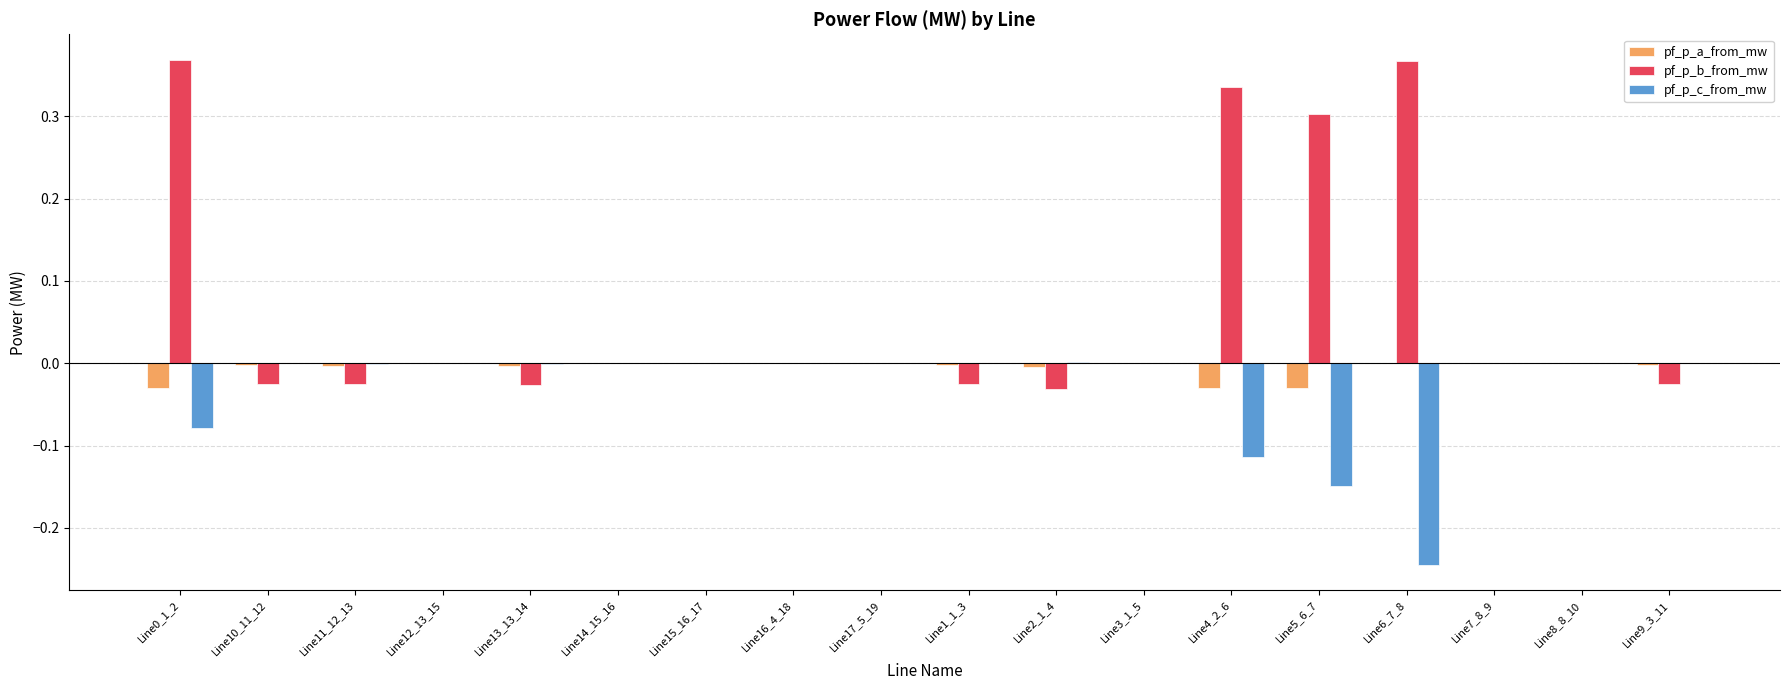

The value of pf_p_b_from_mw at Line3_1_5 is -0.0. True or false?

True